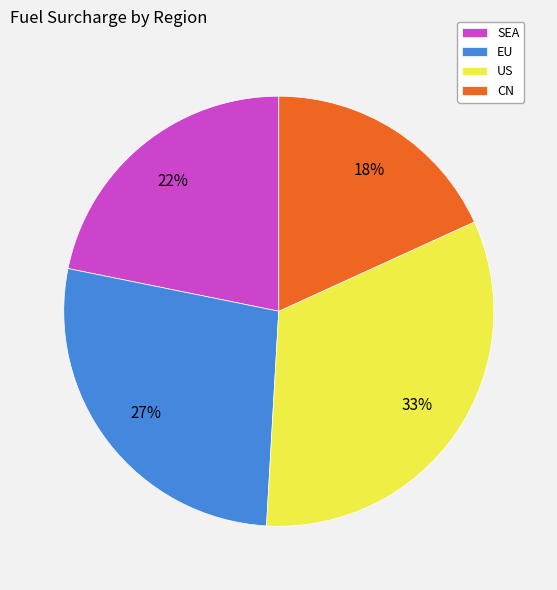

Does EU account for over 50% of the chart?

No